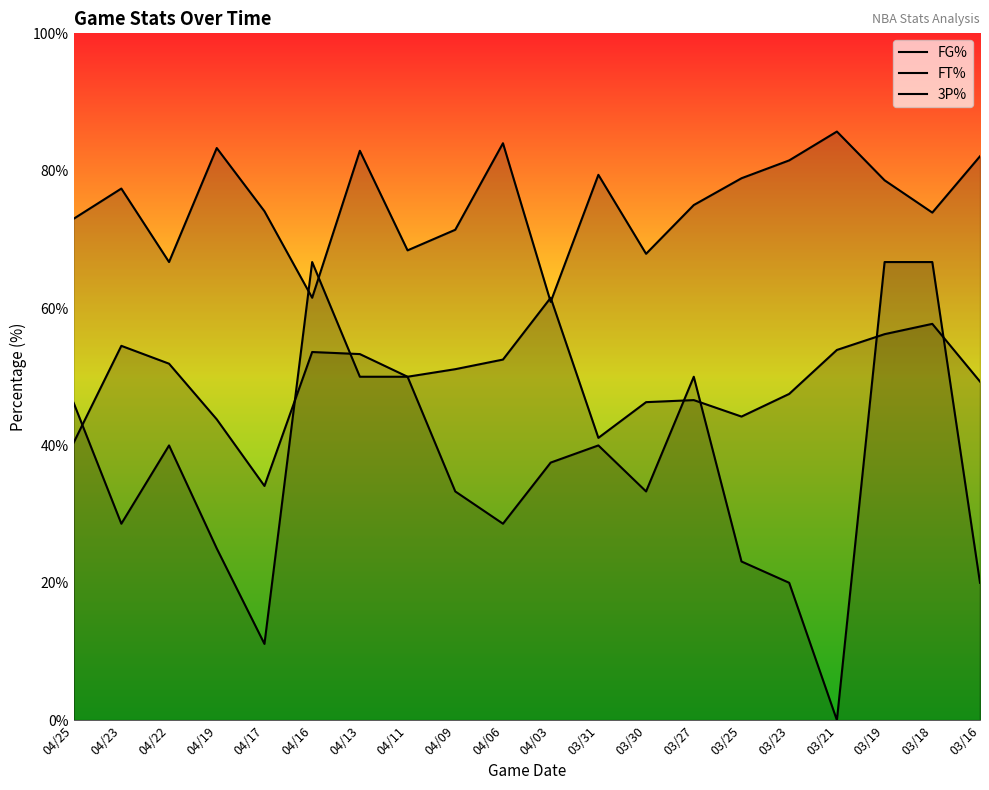

At which category is the sum across all series the highest?

03/19